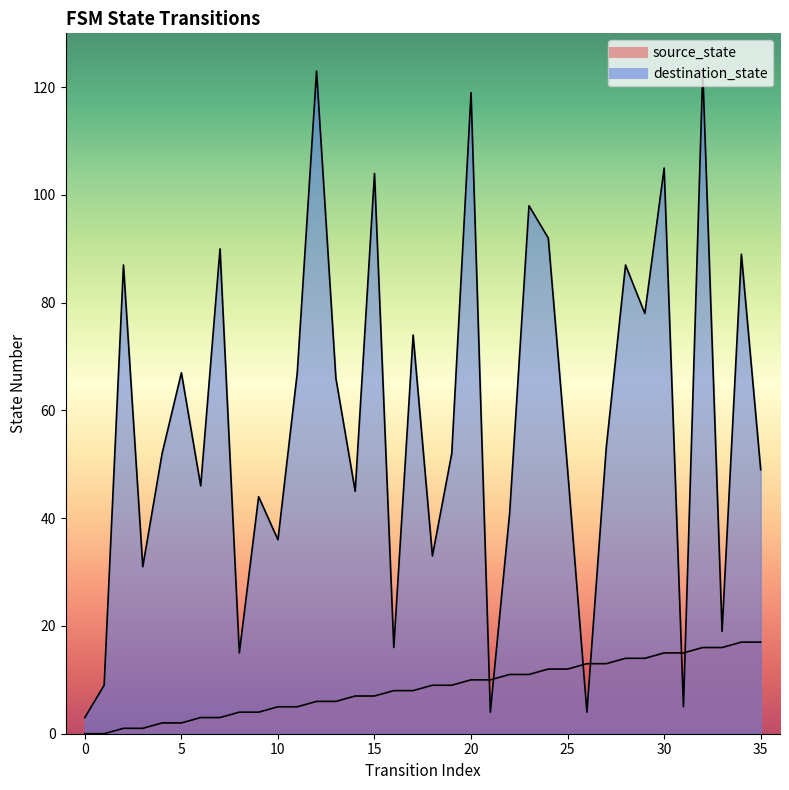

What is the approximate value of source_state at 21, to the nearest 10?

10